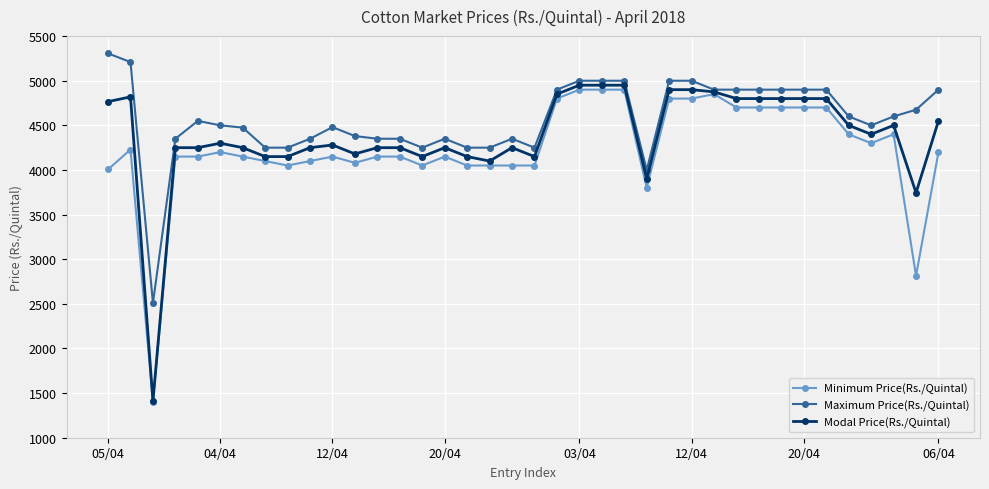

List the series in order of their peak value, lowest first.

Minimum Price(Rs./Quintal), Modal Price(Rs./Quintal), Maximum Price(Rs./Quintal)